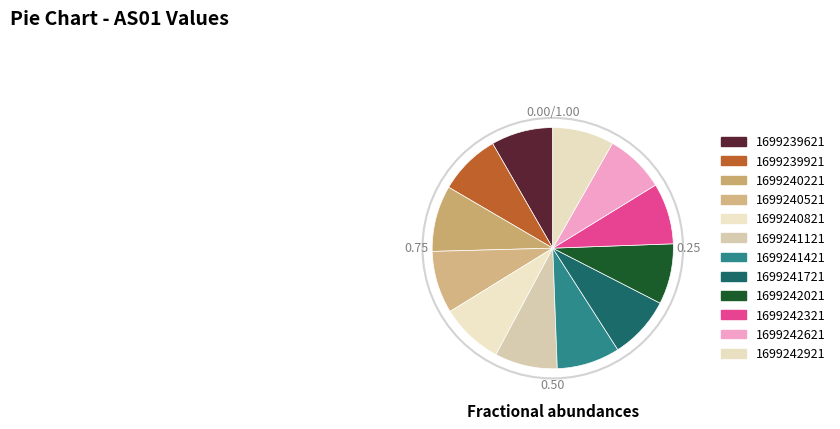

Rank the categories by value from lowest to highest.

1699242621, 1699242021, 1699242321, 1699242921, 1699239921, 1699239621, 1699240521, 1699240821, 1699241721, 1699241121, 1699241421, 1699240221